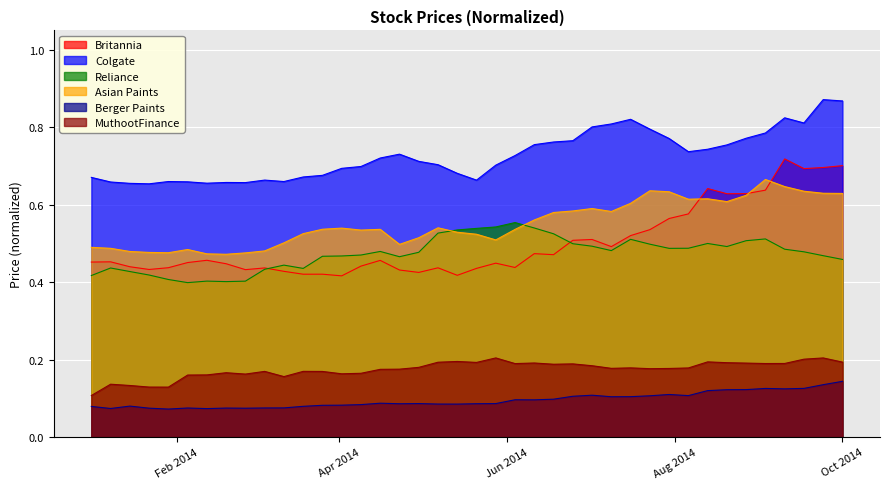

What is the spread (max minus min) of values at 2014-06-25?

0.7